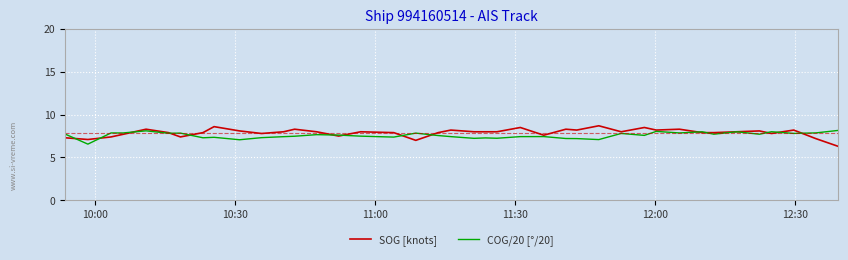

What is the minimum value shown in the chart?

6.3